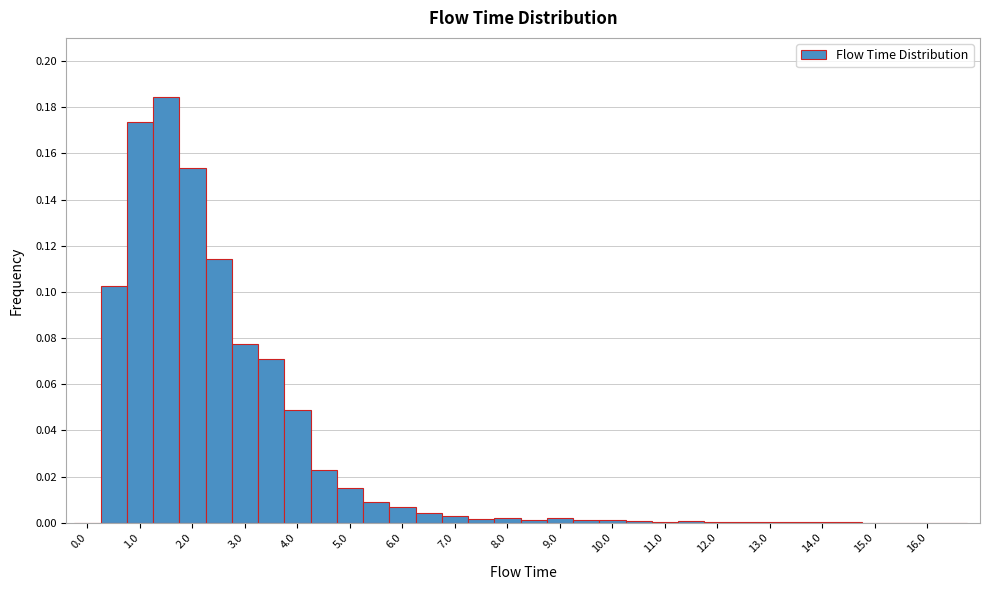

Reading left to right, transcribe this chart: for each bar, give the range it covers on the x-axis and its height. Neither the bar edges nor the heights are printed on the chart, so give them approximately, as read against the axes.

-0.25 to 0.25: 0
0.25 to 0.75: 0.102
0.75 to 1.25: 0.174
1.25 to 1.75: 0.184
1.75 to 2.25: 0.154
2.25 to 2.75: 0.114
2.75 to 3.25: 0.078
3.25 to 3.75: 0.072
3.75 to 4.25: 0.048
4.25 to 4.75: 0.022
4.75 to 5.25: 0.016
5.25 to 5.75: 0.010
5.75 to 6.25: 0.008
6.25 to 6.75: 0.004
6.75 to 7.25: 0.002
7.25 to 7.75: under 0.002
7.75 to 8.25: 0.002
8.25 to 8.75: under 0.002
8.75 to 9.25: under 0.002
9.25 to 9.75: under 0.002
9.75 to 10.25: under 0.002
10.25 to 10.75: under 0.002
10.75 to 11.25: under 0.002
11.25 to 11.75: under 0.002
11.75 to 12.25: under 0.002
12.25 to 12.75: under 0.002
12.75 to 13.25: under 0.002
13.25 to 13.75: under 0.002
13.75 to 14.25: under 0.002
14.25 to 14.75: under 0.002
14.75 to 15.25: under 0.002
15.25 to 15.75: under 0.002
15.75 to 16.25: 0
16.25 to 16.75: 0